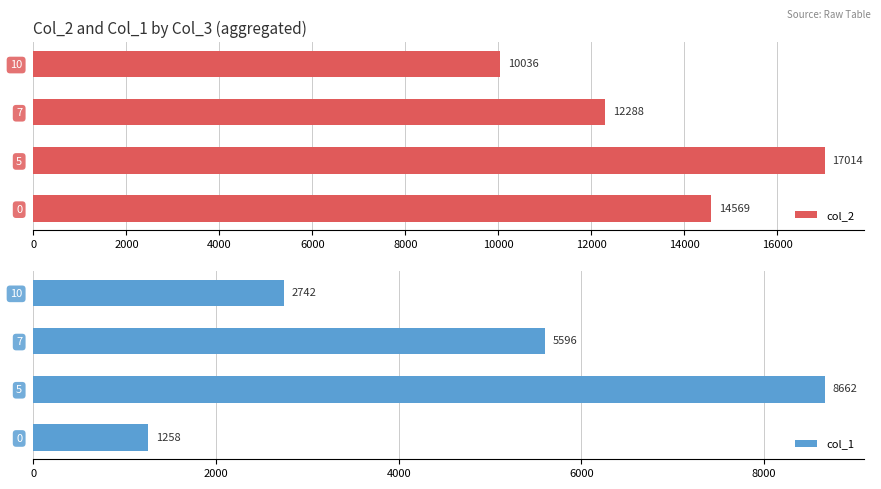

Which series has the largest range (max minus min)?

col_1